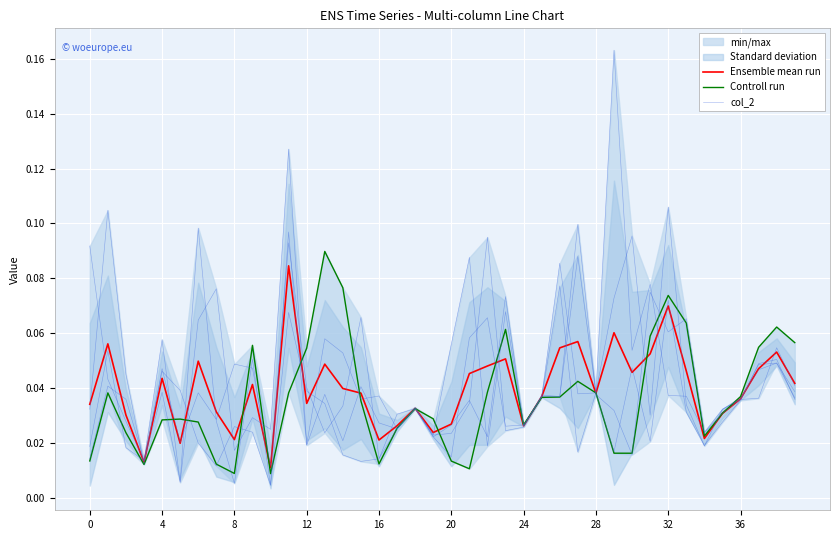

The value of Controll run at 30 is 0.0. True or false?

True